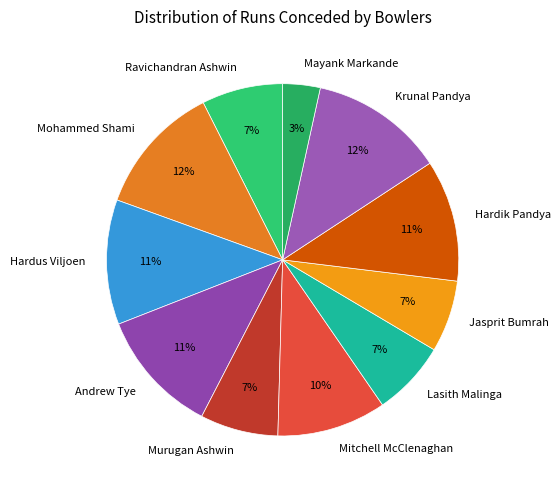

Which category has the smallest portion of the pie?

Mayank Markande